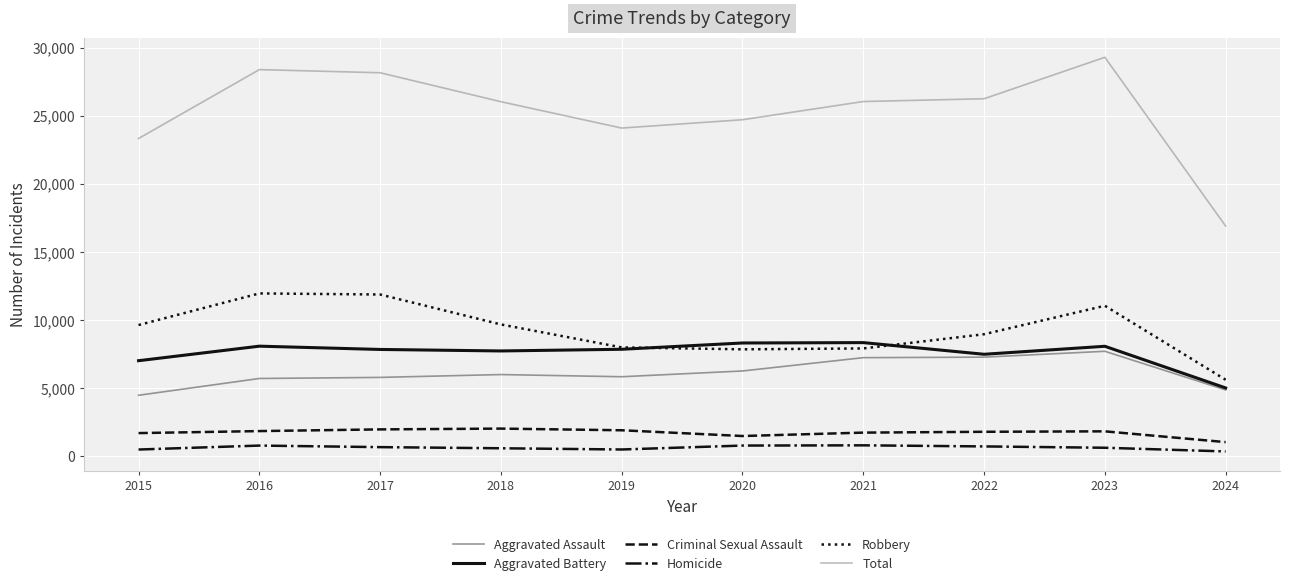

At which category is the sum across all series the highest?

2023